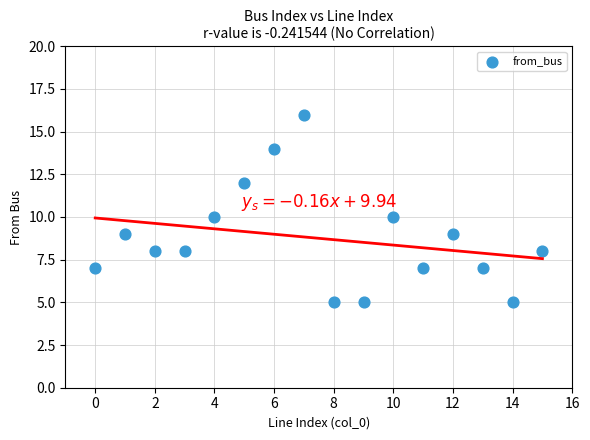

What is the range of Y values (max minus min)?

11